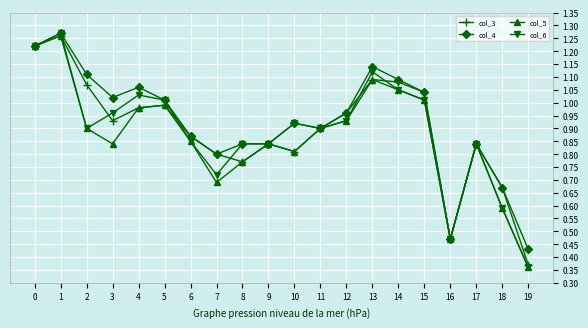

The value of col_4 at 11 is 1.2. True or false?

False